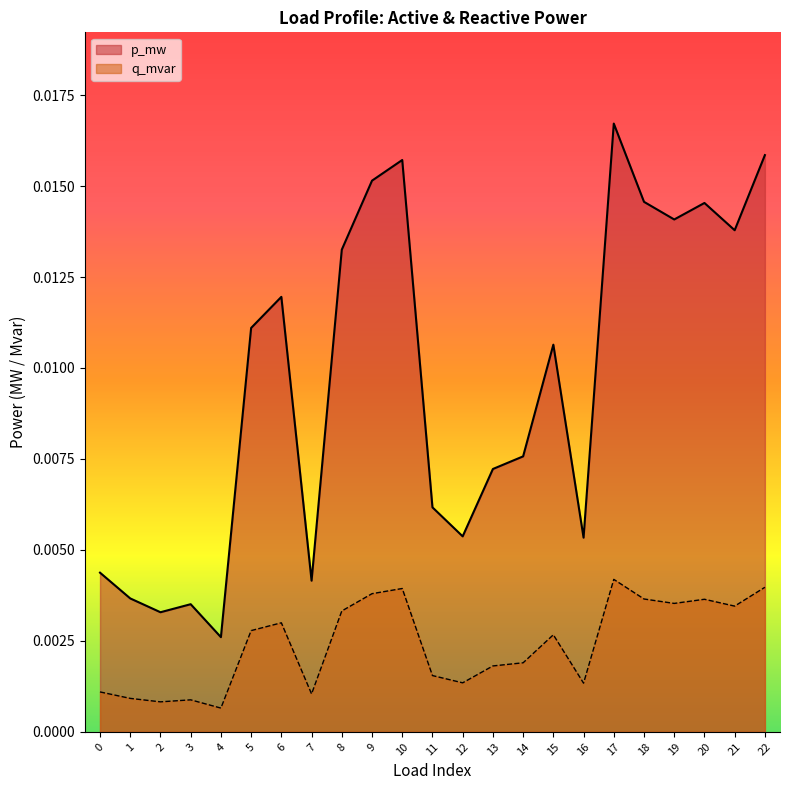

Between 2 and 6, which is larger?

6